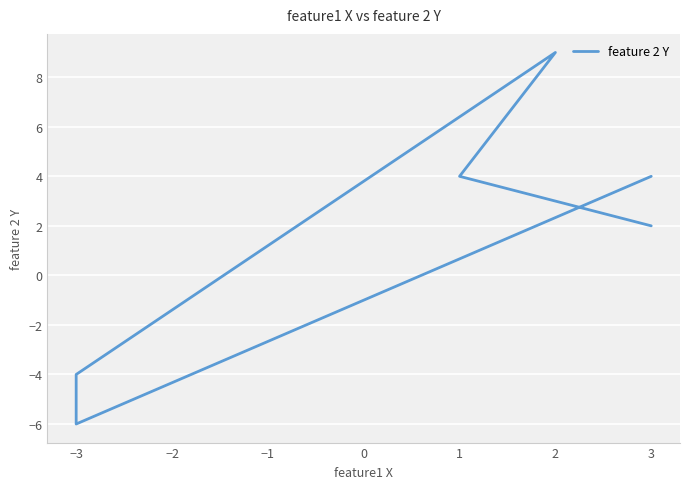

What is the difference between the maximum and minimum values?

15